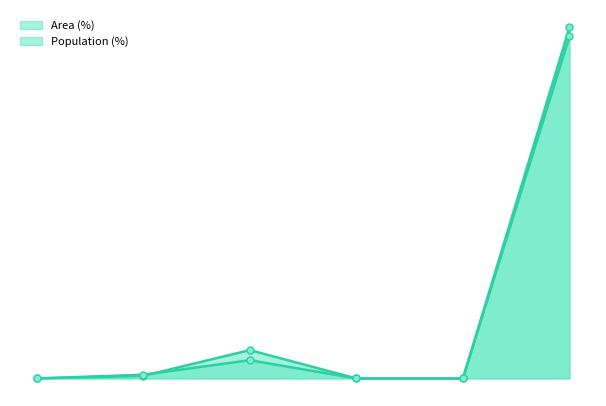

True or false: Population (%) has more than 1 interior local peaks.

False